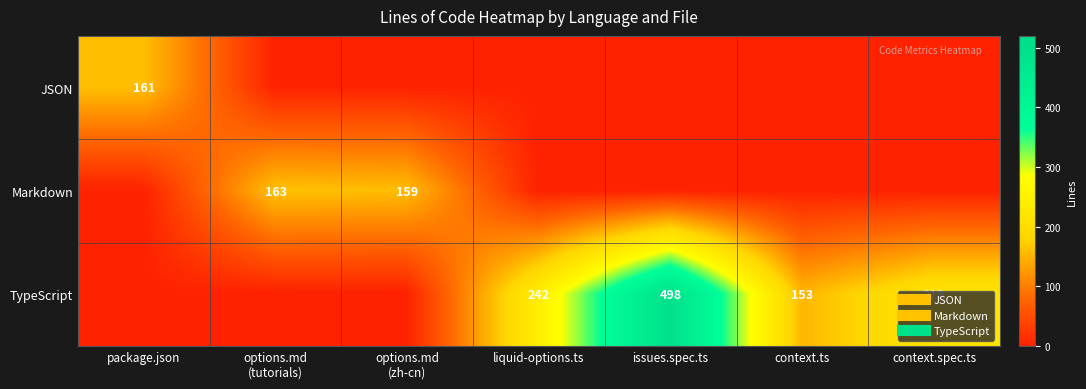

Rank the categories by Markdown value from lowest to highest.

package.json, liquid-options.ts, issues.spec.ts, context.ts, context.spec.ts, options.md (zh-cn), options.md (tutorials)